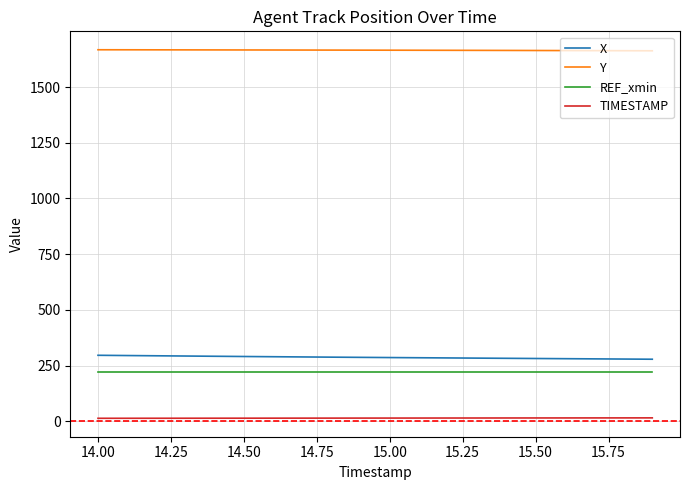

True or false: REF_xmin and X cross at least once.

False